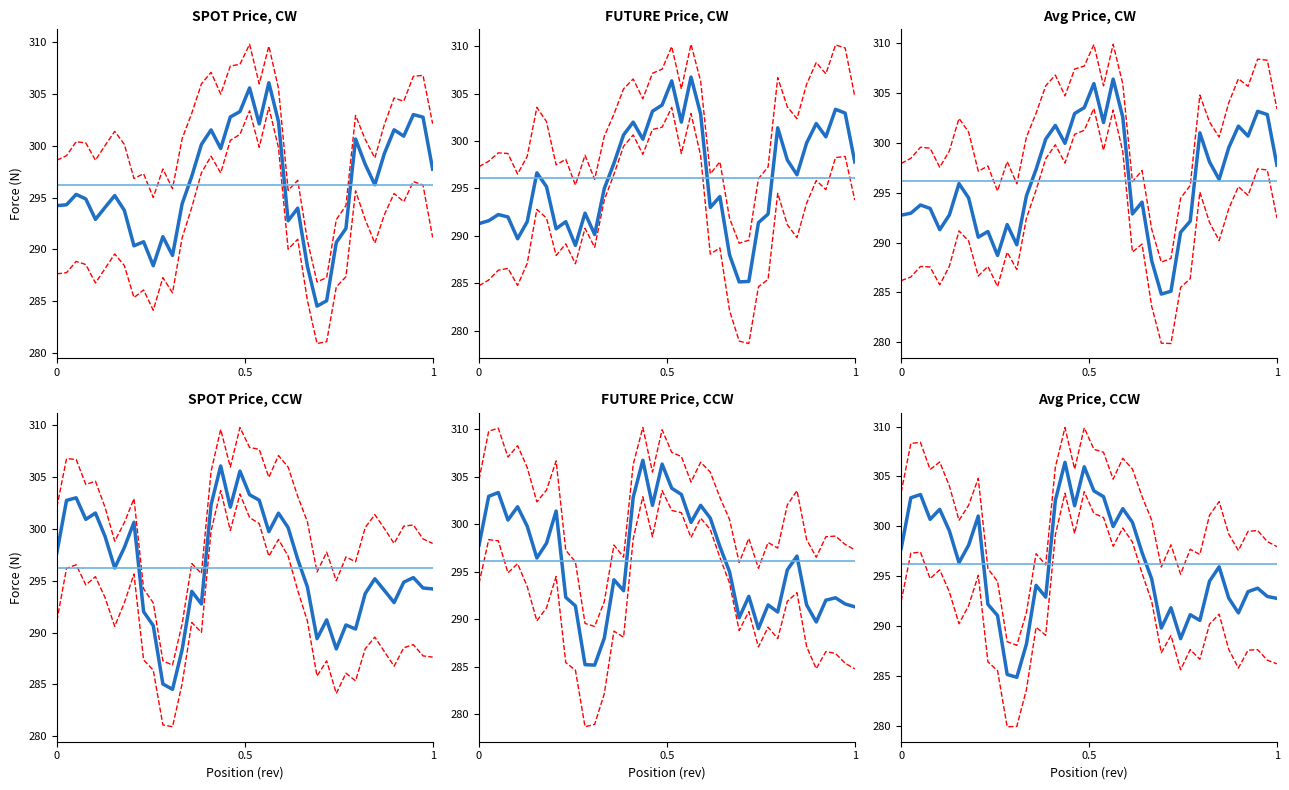

True or false: SPOT_PRICE has more than 0 points higher than both neighbors.

True